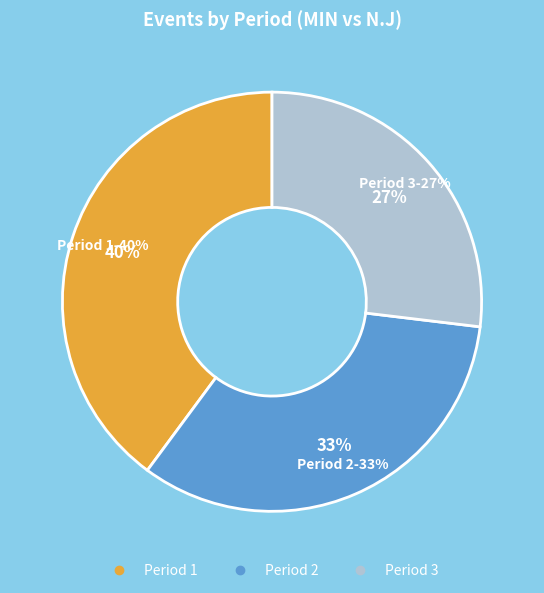

Rank the categories by value from lowest to highest.

3, 2, 1